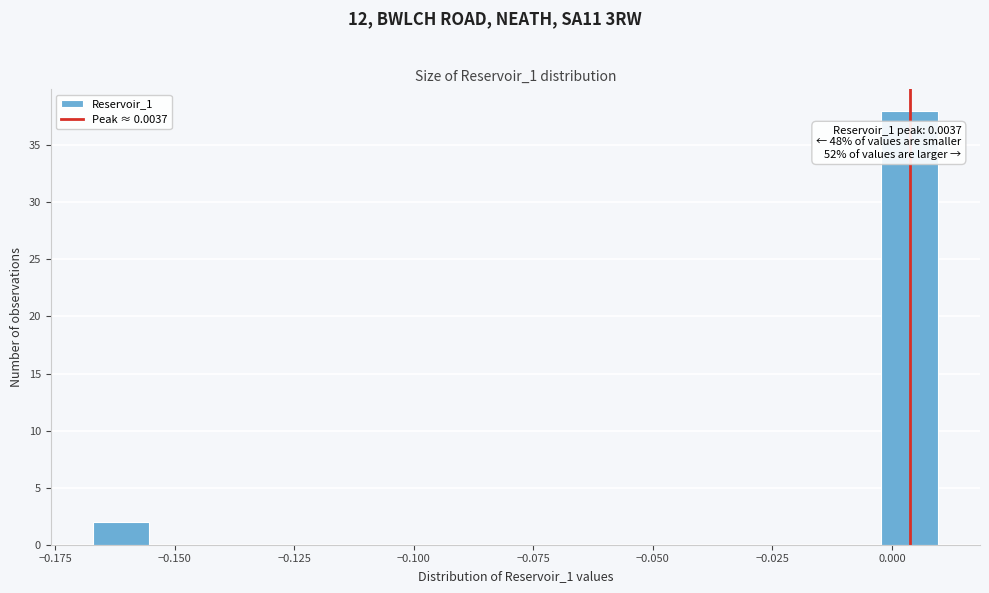

Read against the x-axis, roughly where is the centre of the tallest bar?

0.005